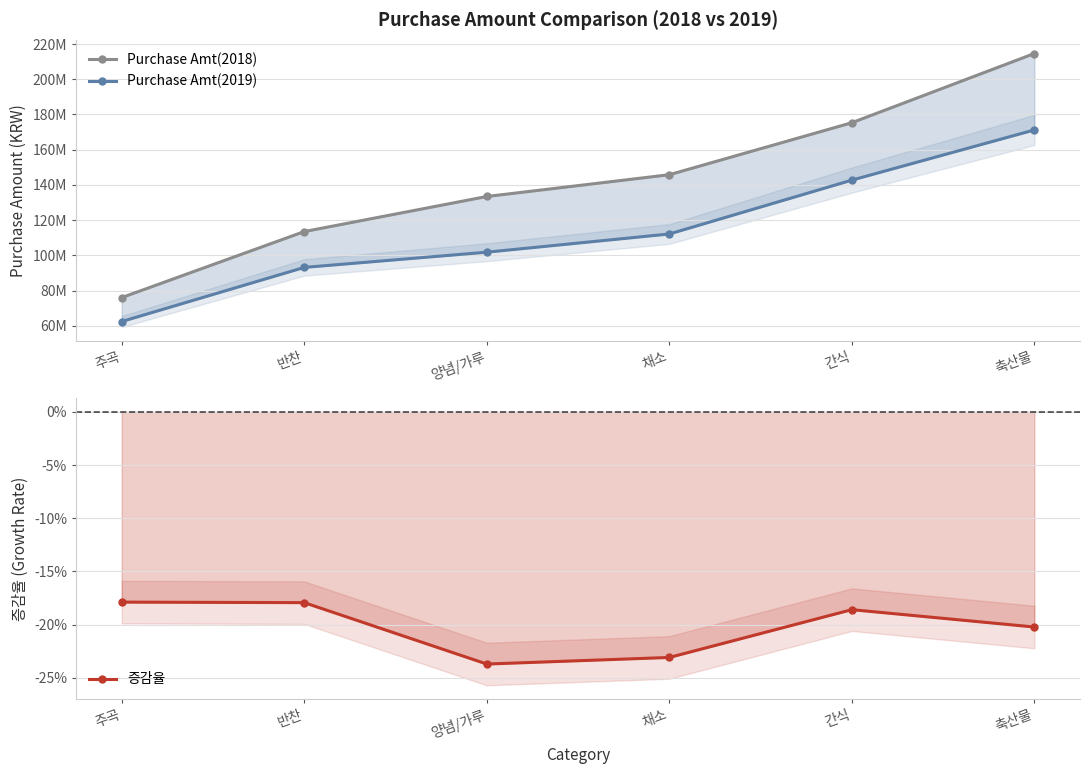

Rank the series by their maximum value, from lowest to highest.

증감율, Purchase Amt(2019), Purchase Amt(2018)